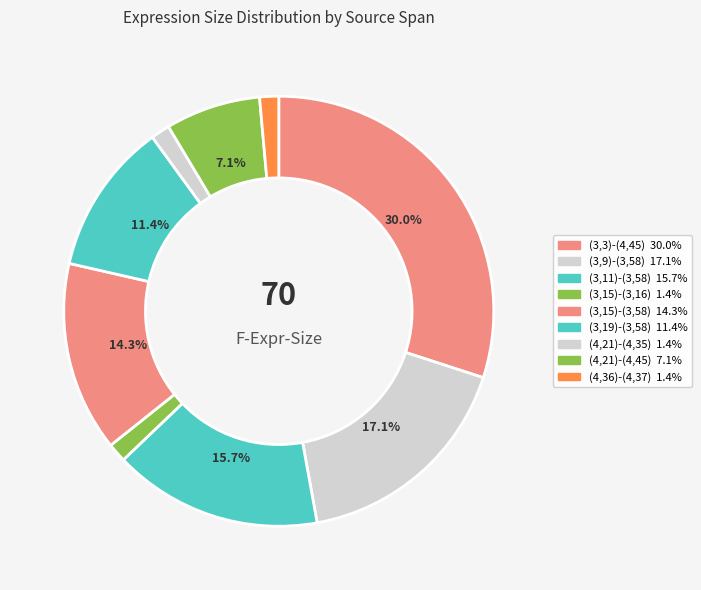

What percentage is the (3,15)-(3,16) slice, to the nearest percent?

1%